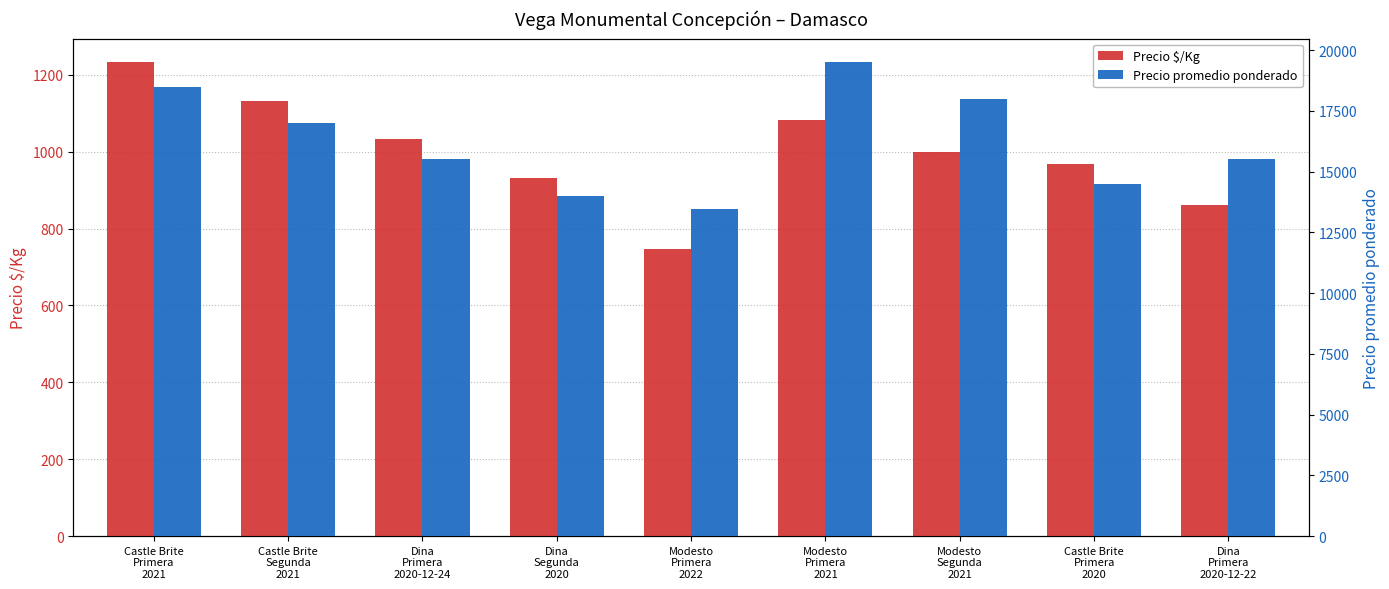

What is the difference between the highest and lowest values at Modesto
Segunda
2021?

17000